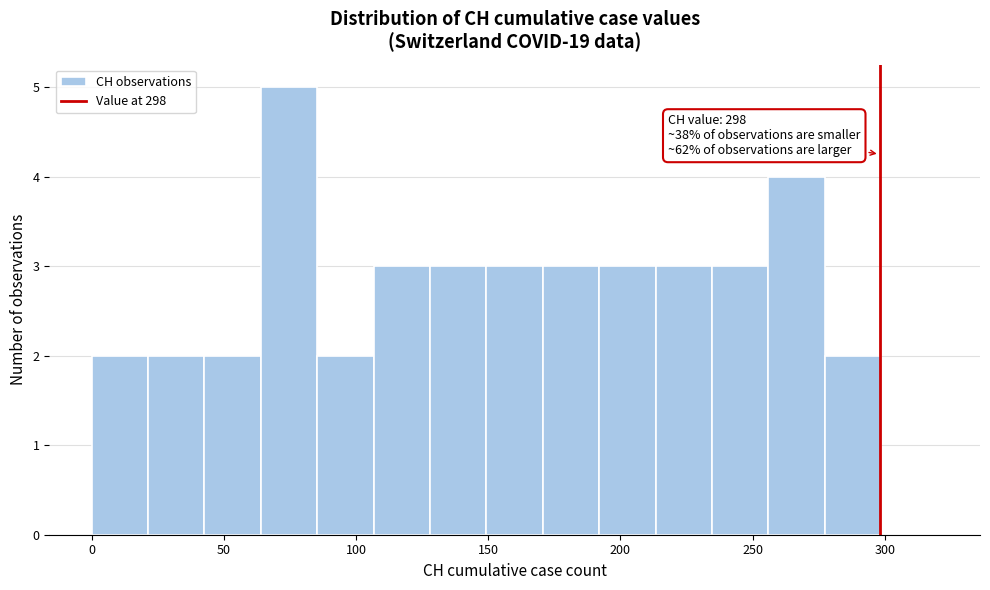

Which range on the x-axis has the tallest bar?

65 to 85